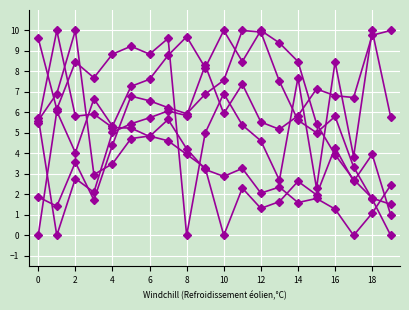

Count the number of data series in this chart.

6